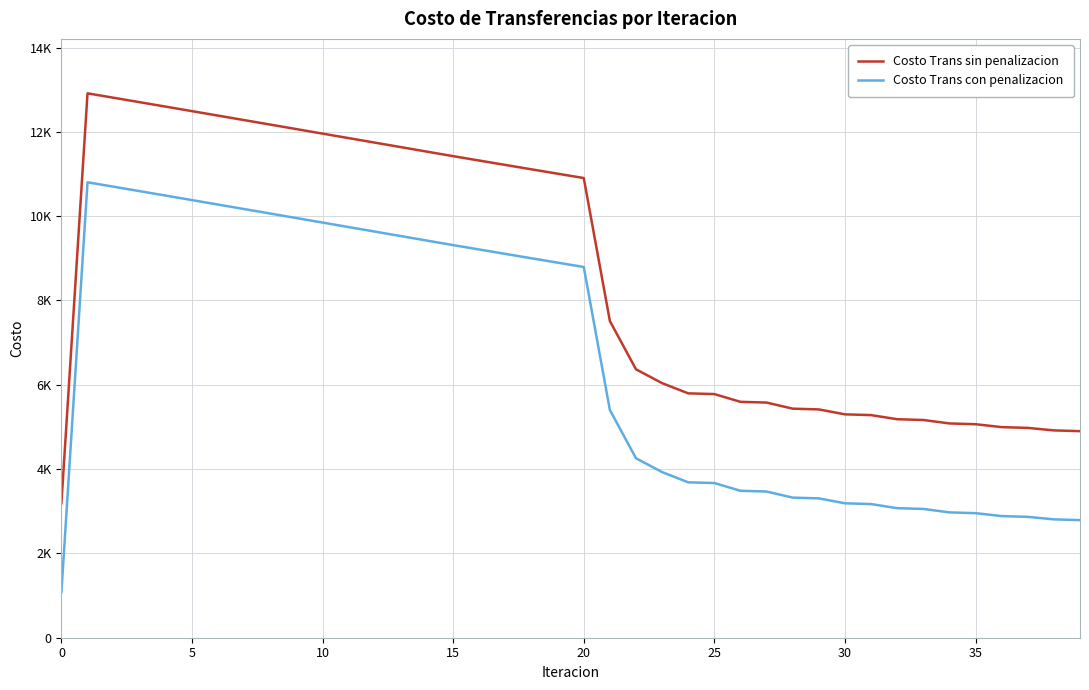

What is the value of the Costo Trans con penalizacion point at the 23rd from the left?

4257.1